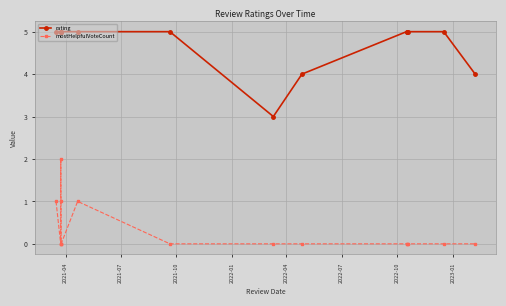

What is the difference between the maximum and minimum values in the mostHelpfulVoteCount series?

2